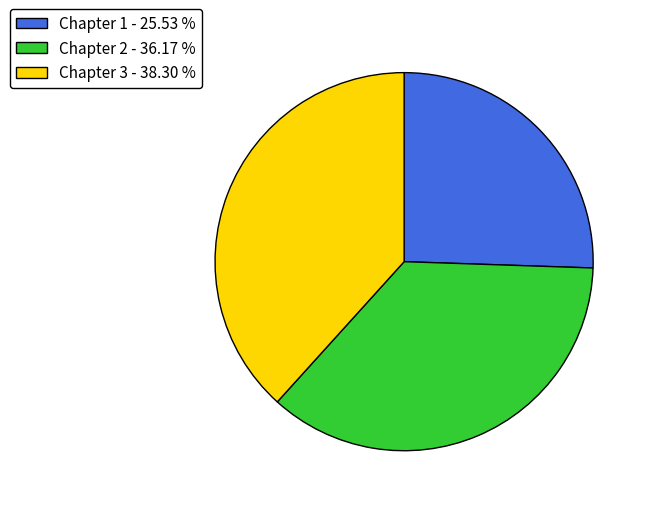

Do Chapter 1 - 25.53 % and Chapter 3 - 38.30 % together represent more than half of the pie?

Yes